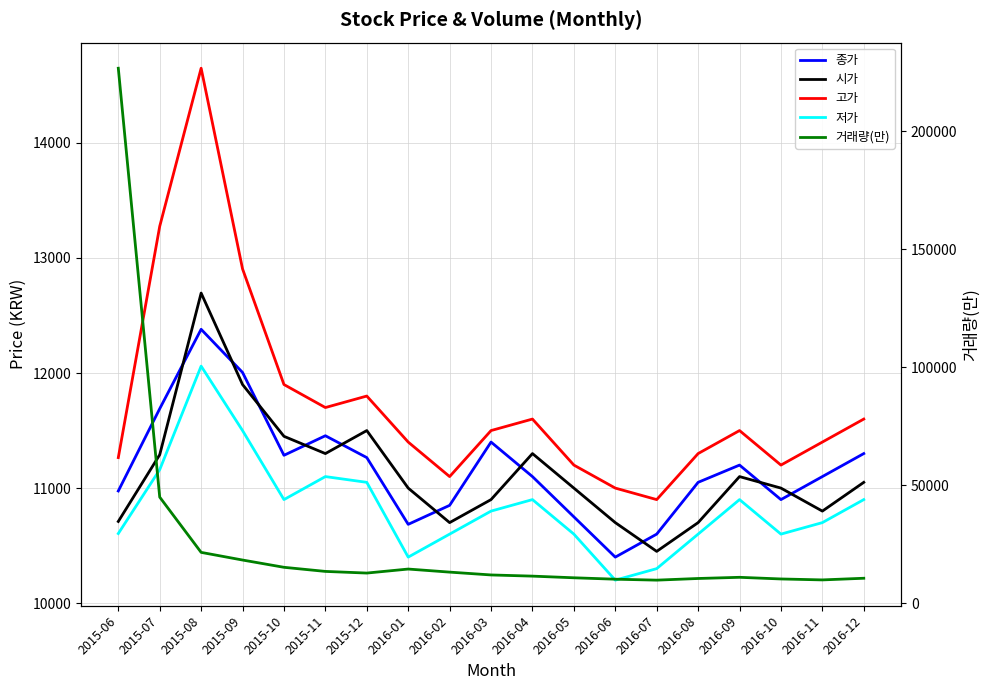

What are all the series names shown in the legend?

종가, 시가, 고가, 저가, 거래량(만)